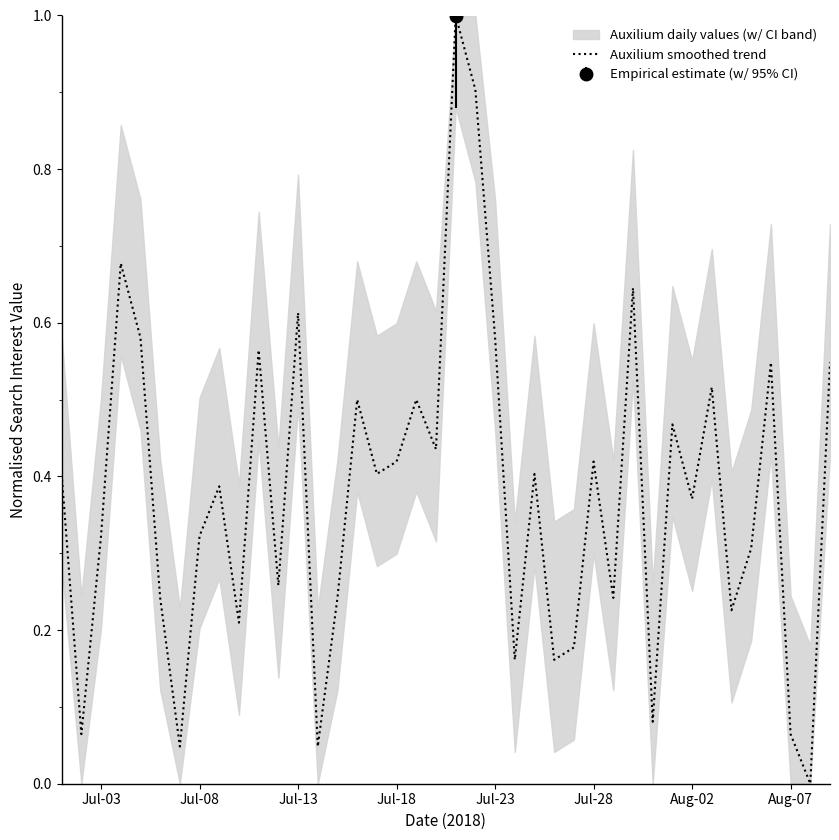

What is the maximum value for Auxilium smoothed trend?

1.0